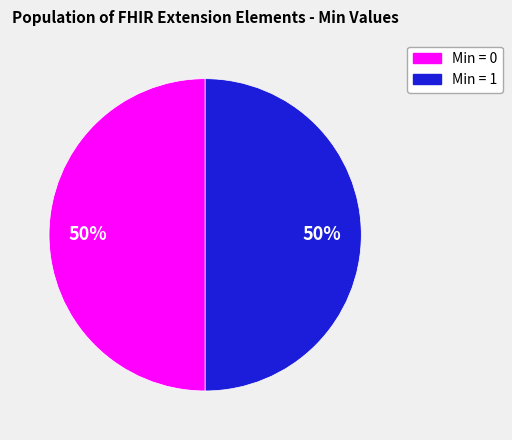

To the nearest percent, what is the average slice percentage?

50%